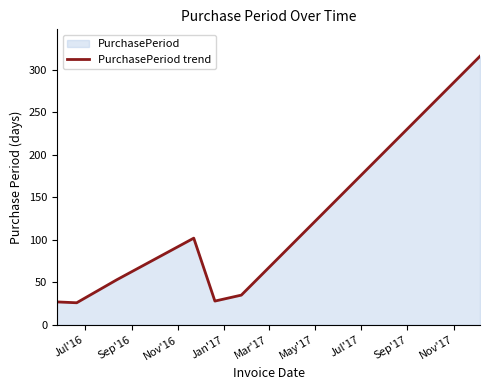

What is the value of the 4th point from the left?

102